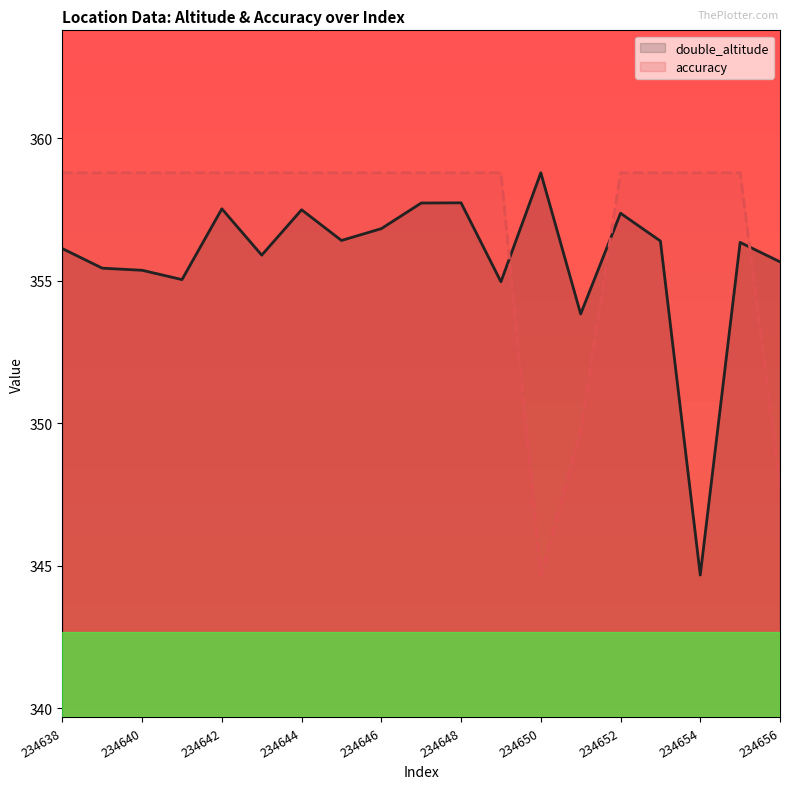

What are all the series names shown in the legend?

double_altitude, accuracy